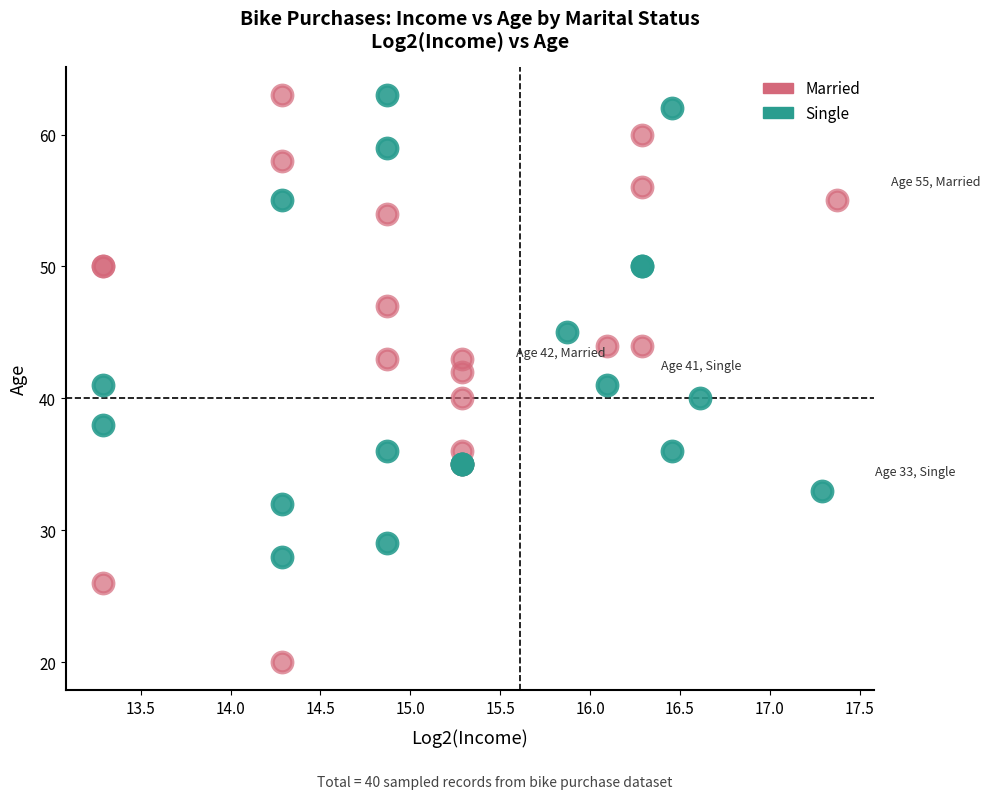

What are all the series names shown in the legend?

Married, Single